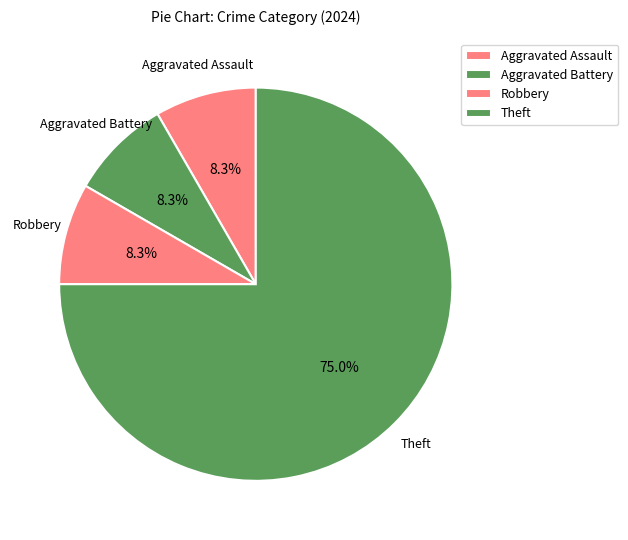

Is it true that Aggravated Assault is 1% of the pie?

False